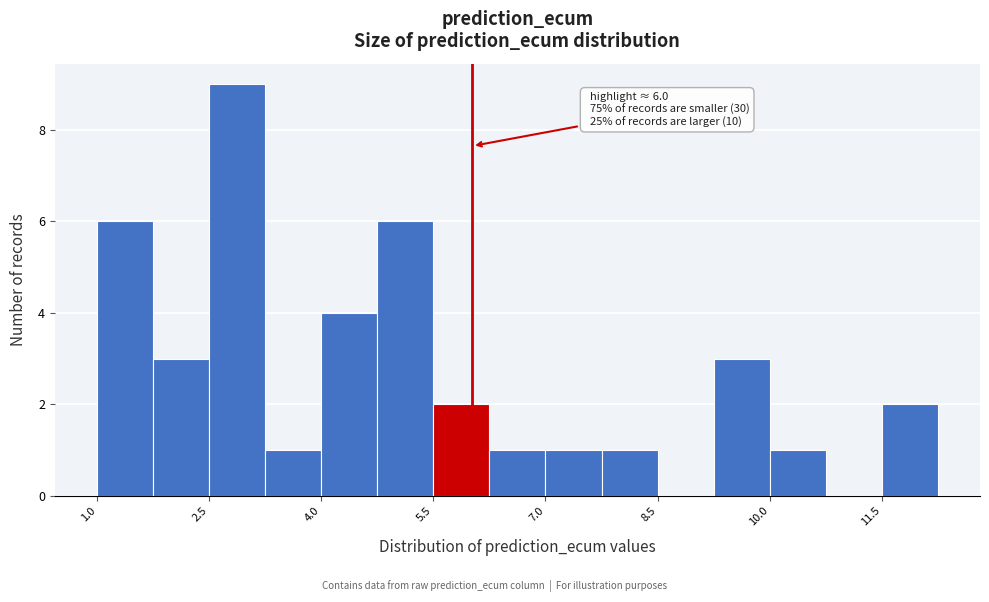

Around what value on the x-axis is the tallest bar? Give the approximate position of its centre, as read against the axis.

2.8